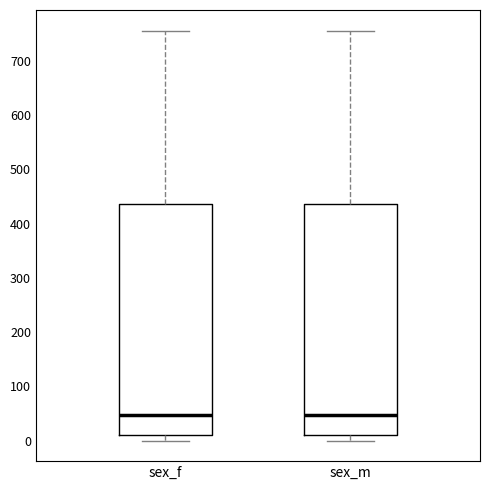

Where is the upper edge of the box for sex_m on the y-axis? The values are not printed on the chart, so give them approximately, as read against the axis.

440